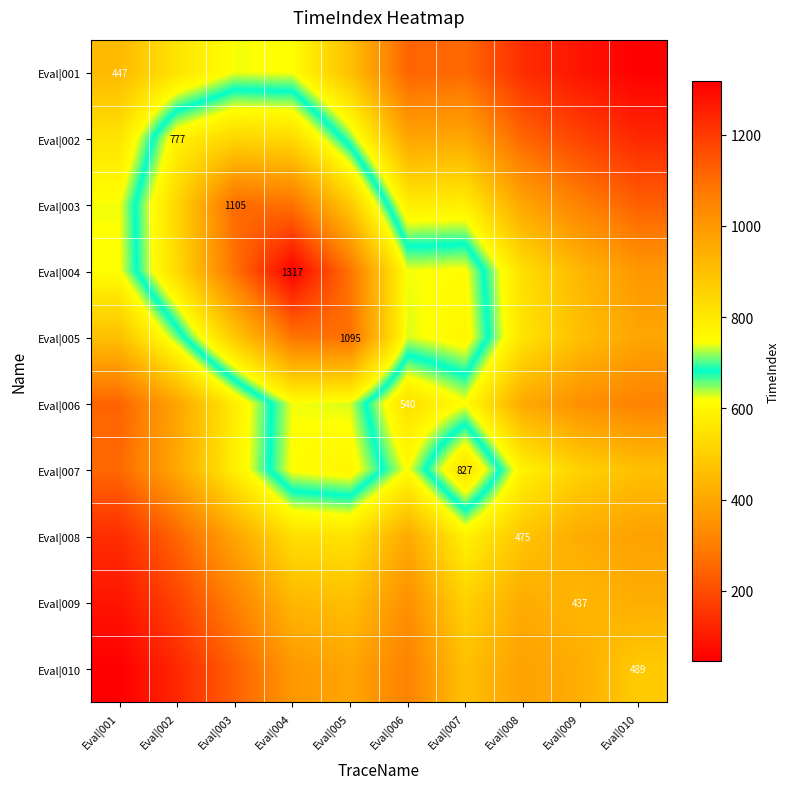

At which label does Eval|004 reach its peak?

Eval|004